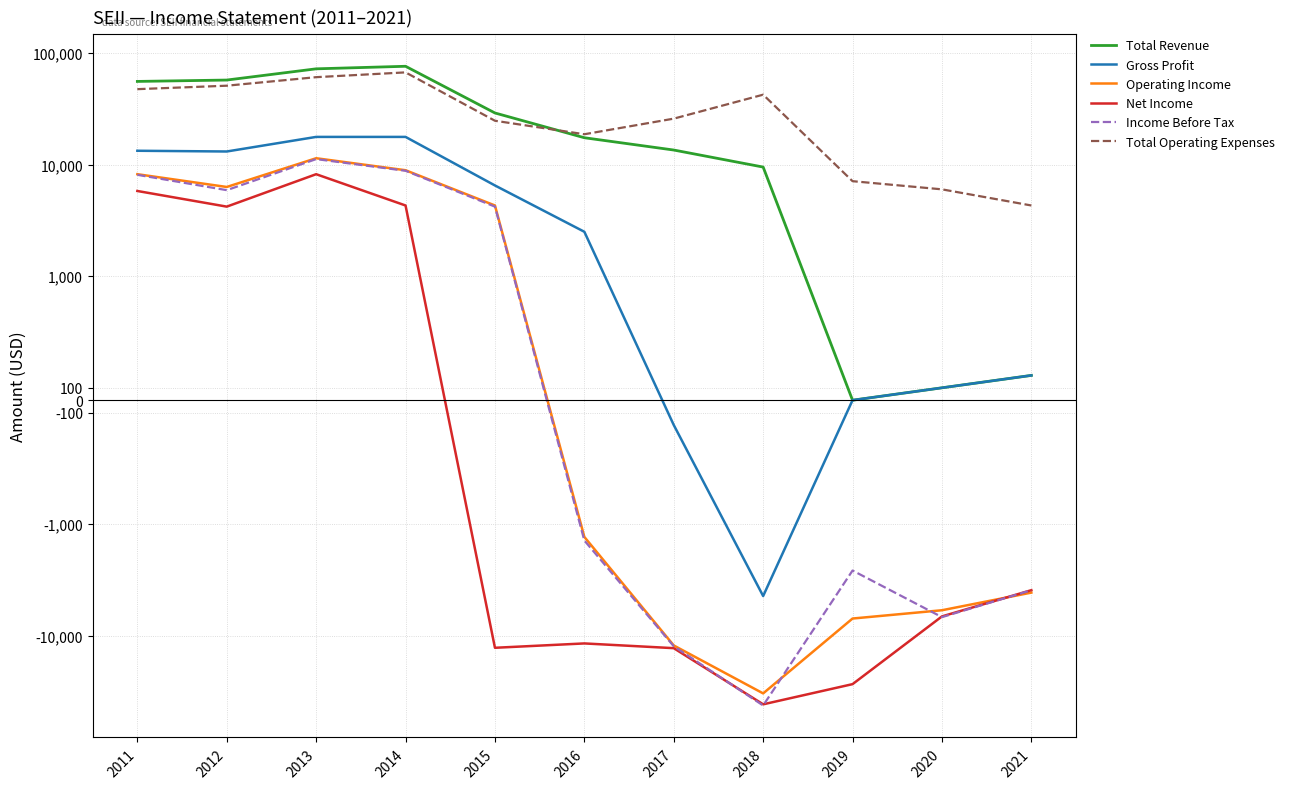

Where does the Gross Profit series first go above 2500?

2011